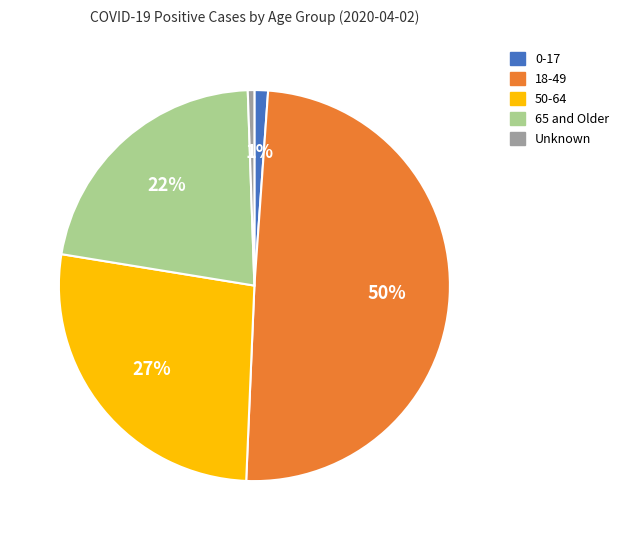

The 50-64 slice represents 27% of the pie. True or false?

True